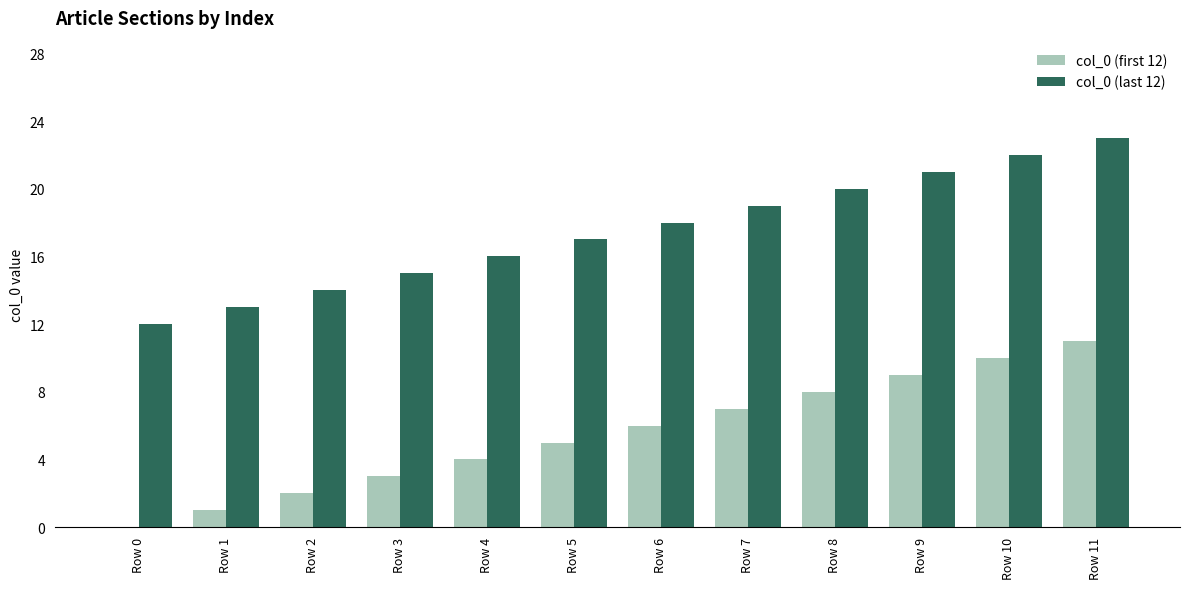

At which label does col_0 (first 12) reach its peak?

Row 11